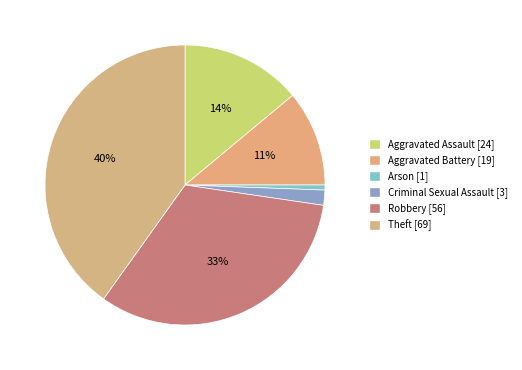

To the nearest percent, what percentage of the pie is Aggravated Battery?

11%